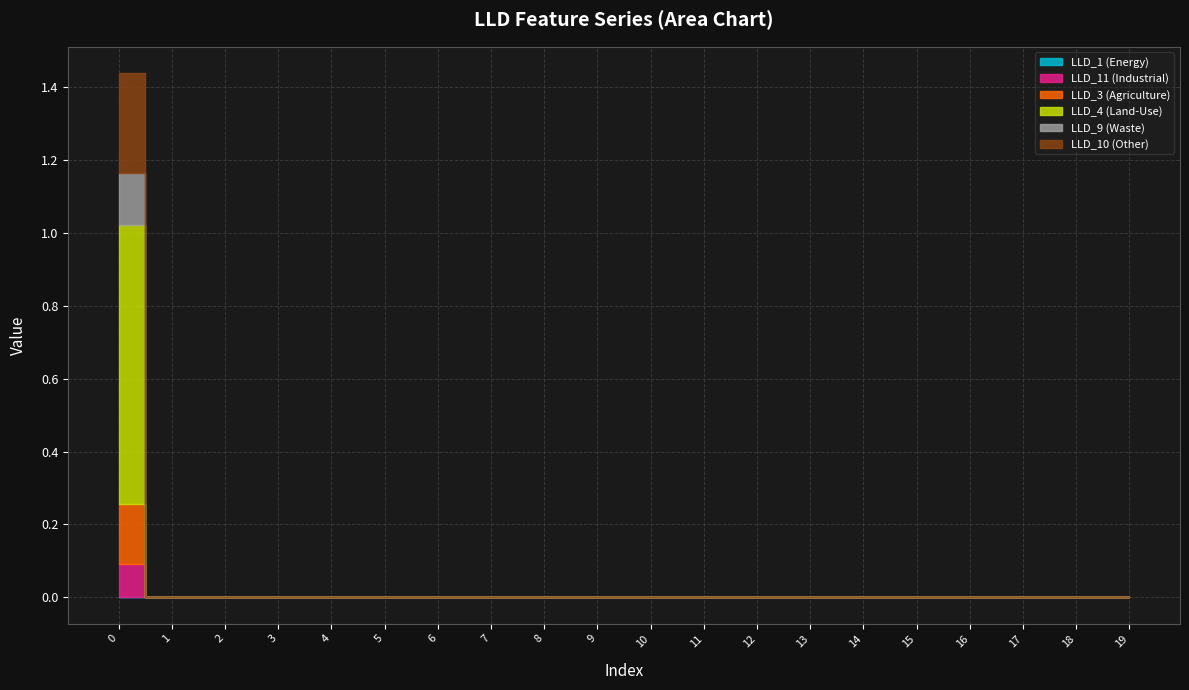

Reading right to left, list all the values displayed in this chart.

LLD_1: 0.0	0.0	0.0	0.0	0.0	0.0	0.0	0.0	0.0	0.0	0.0	0.0	0.0	0.0	0.0	0.0	0.0	0.0	0.0	0.0
LLD_11: 0.0	0.0	0.0	0.0	0.0	0.0	0.0	0.0	0.0	0.0	0.0	0.0	0.0	0.0	0.0	0.0	0.0	0.0	0.0	0.1
LLD_3: 0.0	0.0	0.0	0.0	0.0	0.0	0.0	0.0	0.0	0.0	0.0	0.0	0.0	0.0	0.0	0.0	0.0	0.0	0.0	0.2
LLD_4: 0.0	0.0	0.0	0.0	0.0	0.0	0.0	0.0	0.0	0.0	0.0	0.0	0.0	0.0	0.0	0.0	0.0	0.0	0.0	0.8
LLD_9: 0.0	0.0	0.0	0.0	0.0	0.0	0.0	0.0	0.0	0.0	0.0	0.0	0.0	0.0	0.0	0.0	0.0	0.0	0.0	0.1
LLD_10: 0.0	0.0	0.0	0.0	0.0	0.0	0.0	0.0	0.0	0.0	0.0	0.0	0.0	0.0	0.0	0.0	0.0	0.0	0.0	0.3